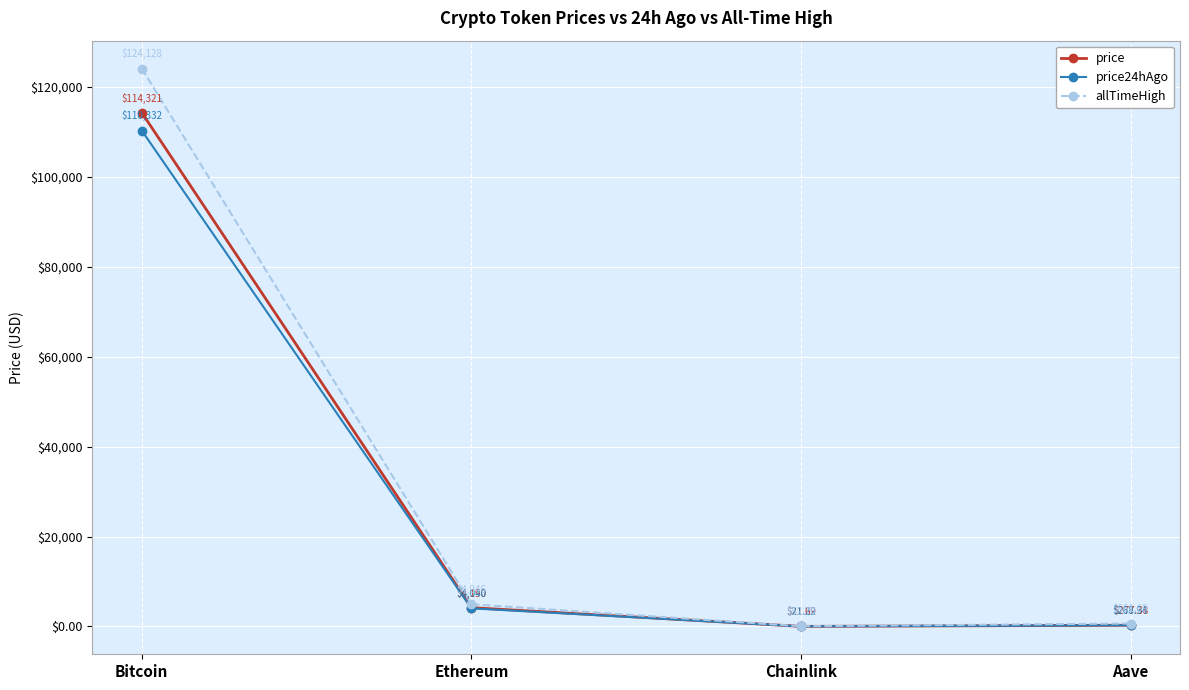

At which label does price reach its minimum?

Chainlink